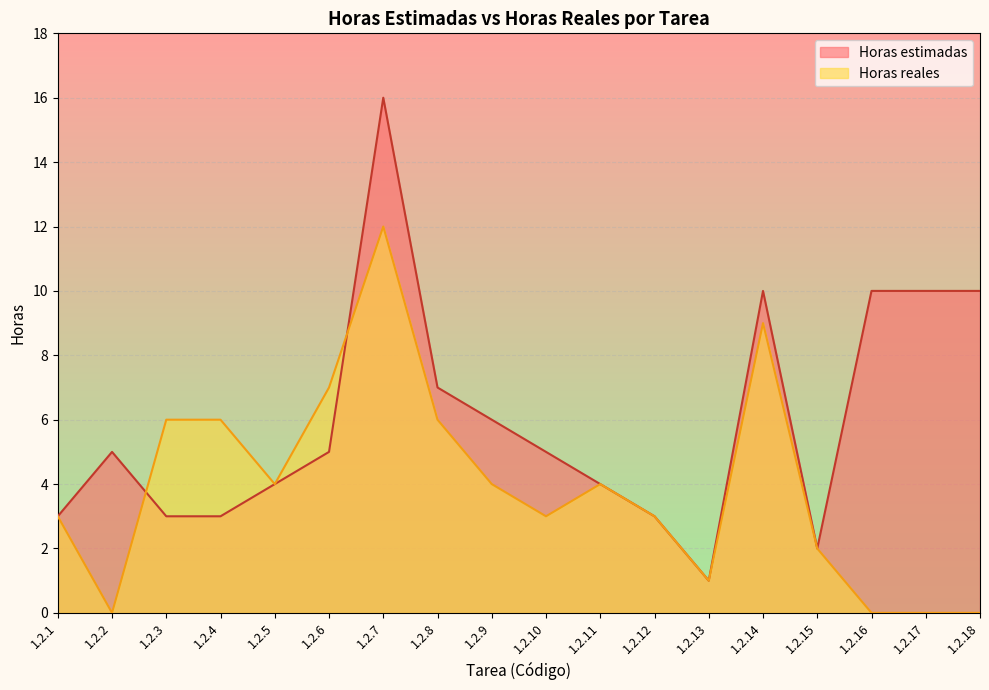

Is it true that Horas reales equals 1 at 1.2.10?

False